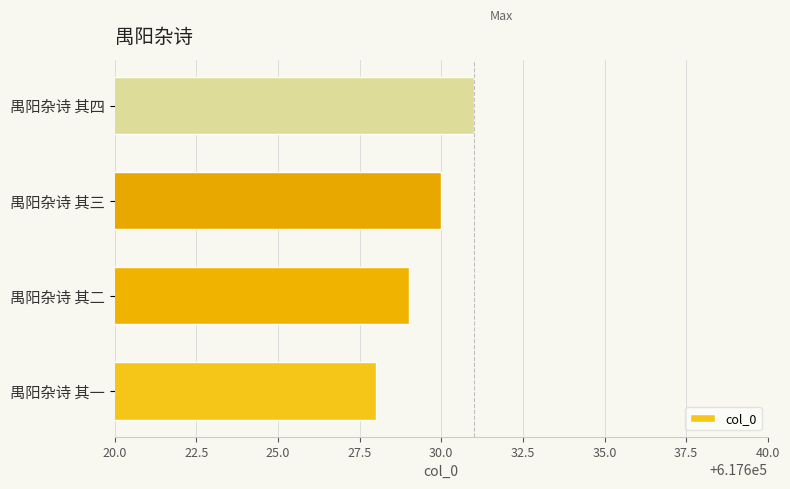

Reading bottom to top, list all the values displayed in this chart.

禺阳杂诗 其一=617628	禺阳杂诗 其二=617629	禺阳杂诗 其三=617630	禺阳杂诗 其四=617631